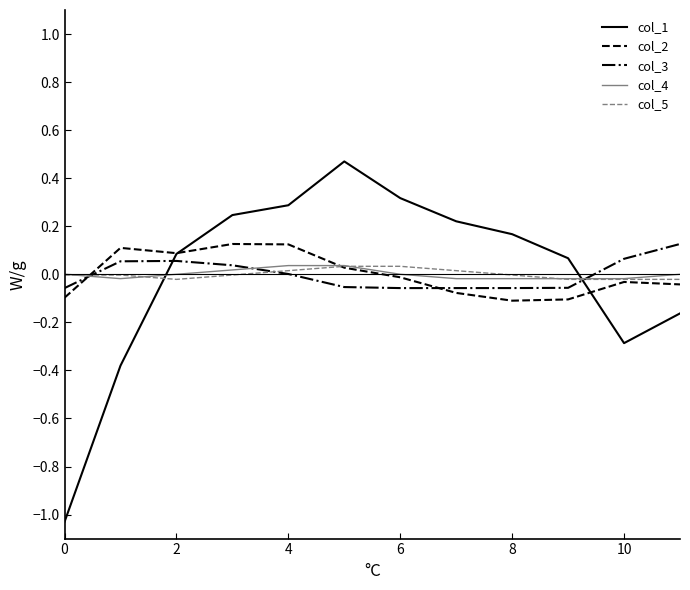

What is the difference between the maximum and minimum values in the col_1 series?

1.5